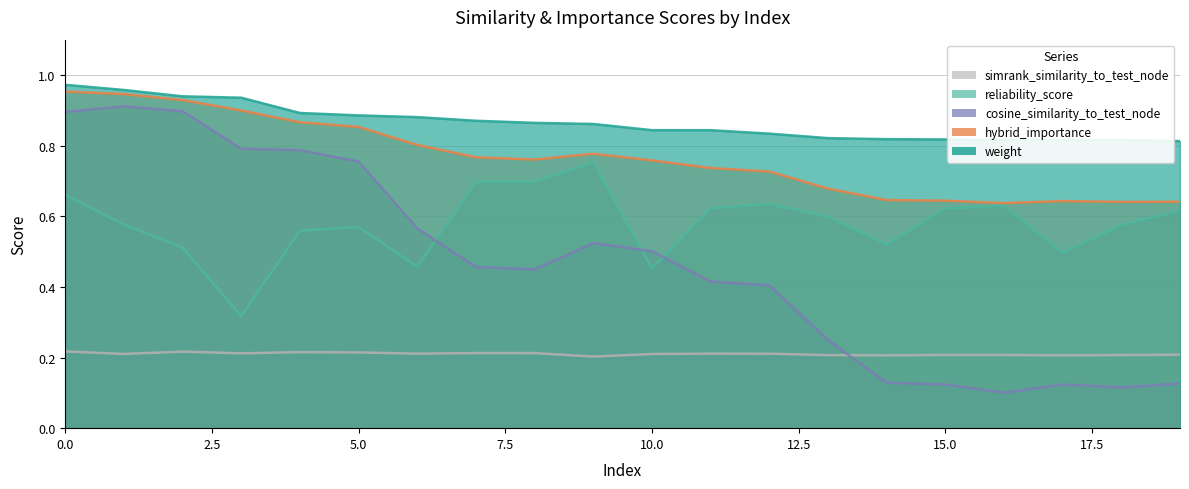

What is the approximate value of cosine_similarity_to_test_node at 0?

0.9